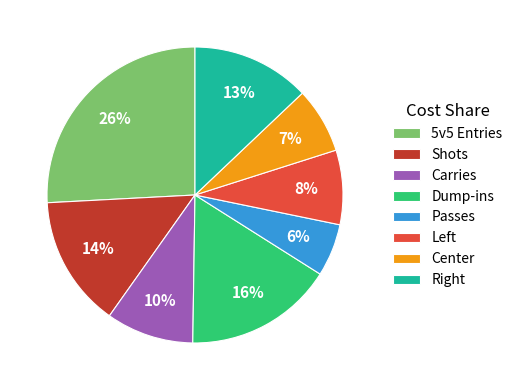

How many segments does this pie chart have?

8